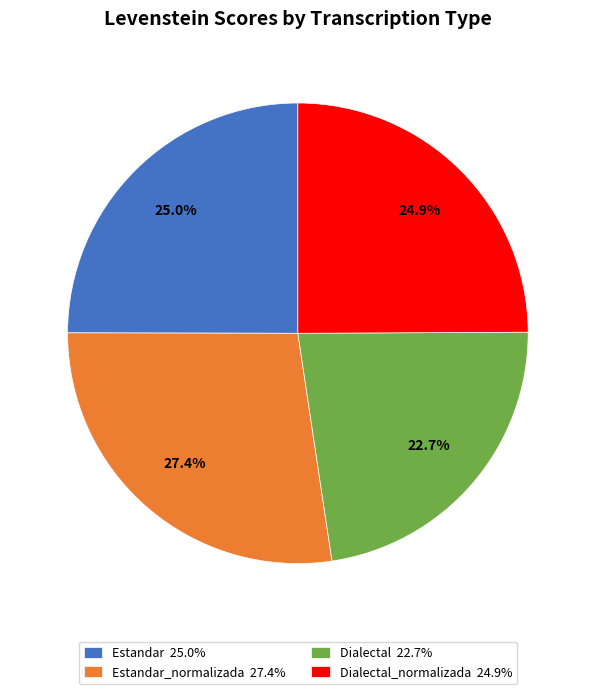

Is there any slice that represents more than half of the pie?

No